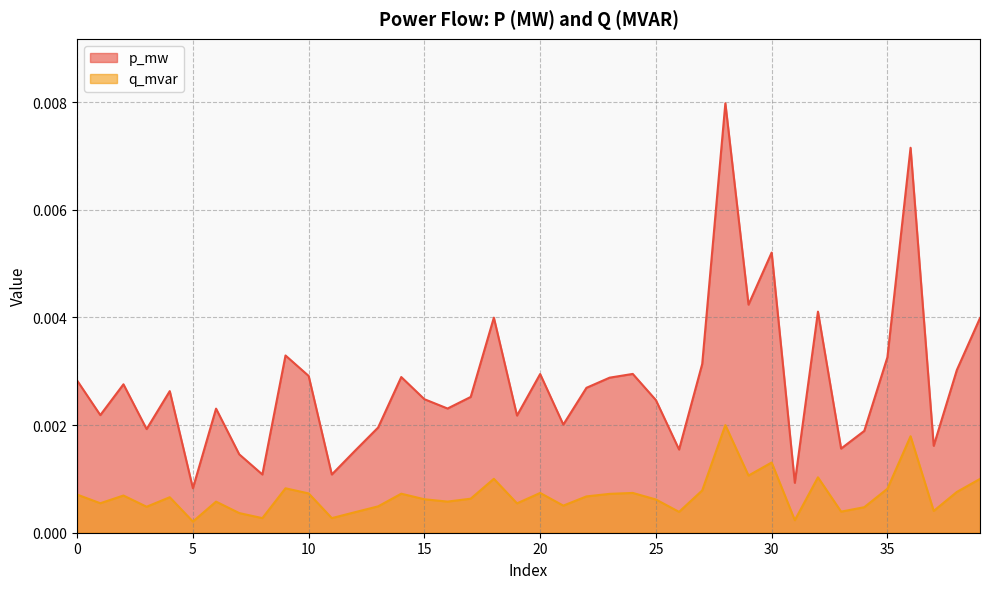

Is the value of p_mw at 23 greater than the value of q_mvar at 15?

Yes